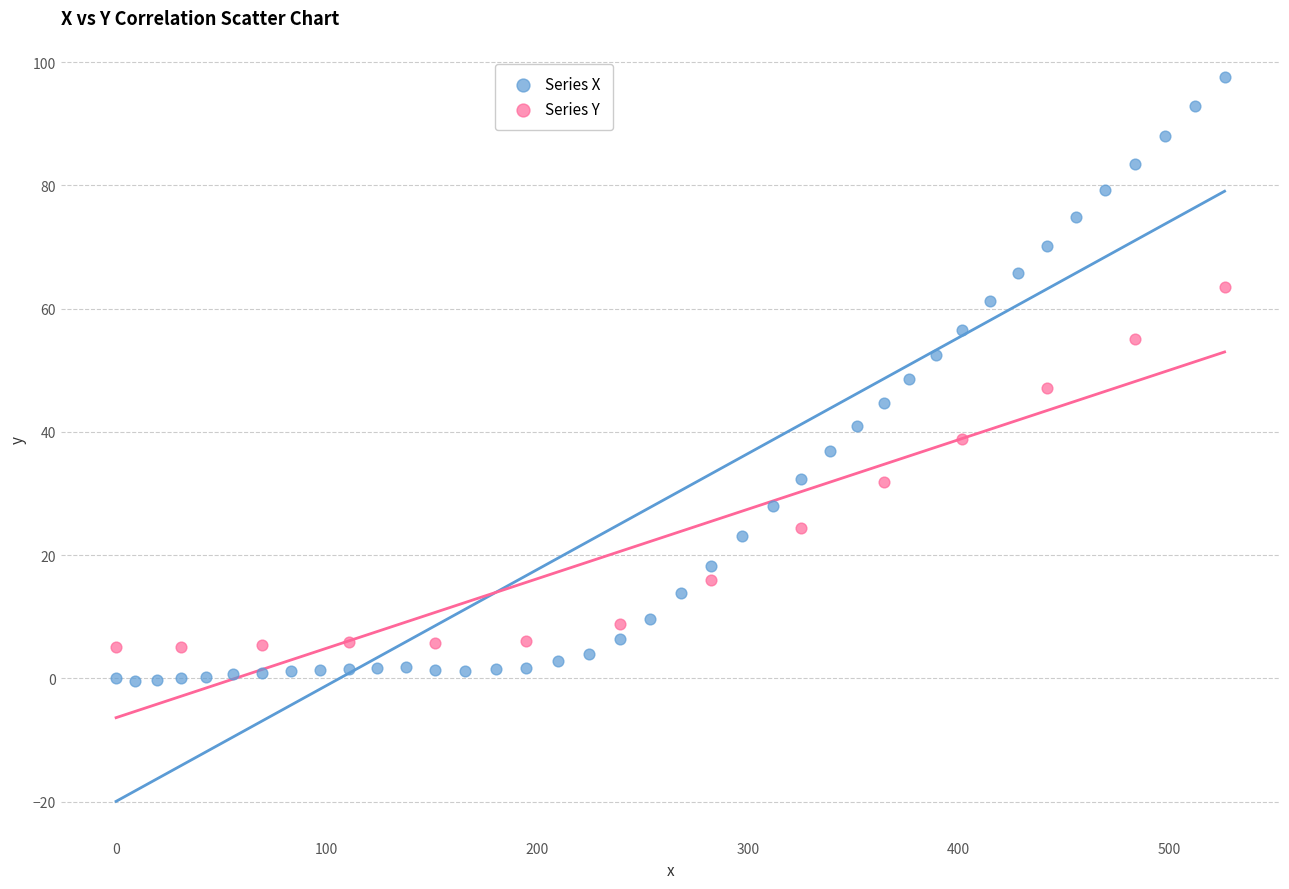

Which series has the largest Y range (max minus min)?

Series X